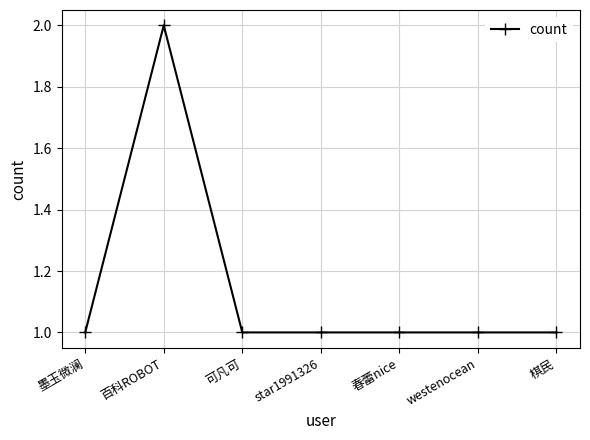

True or false: there are more than 0 points higher than both neighbors.

True